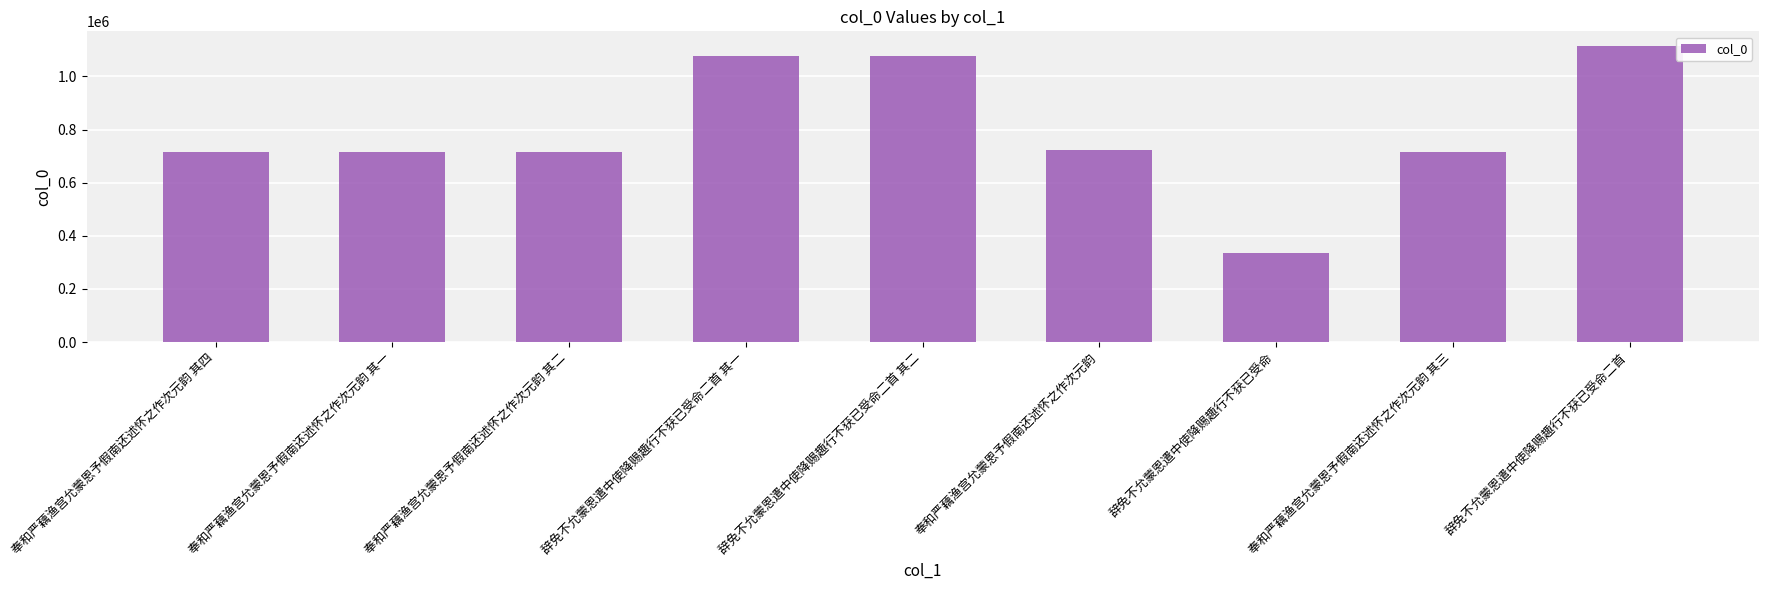

What is the value of the 3rd bar from the left?

717117